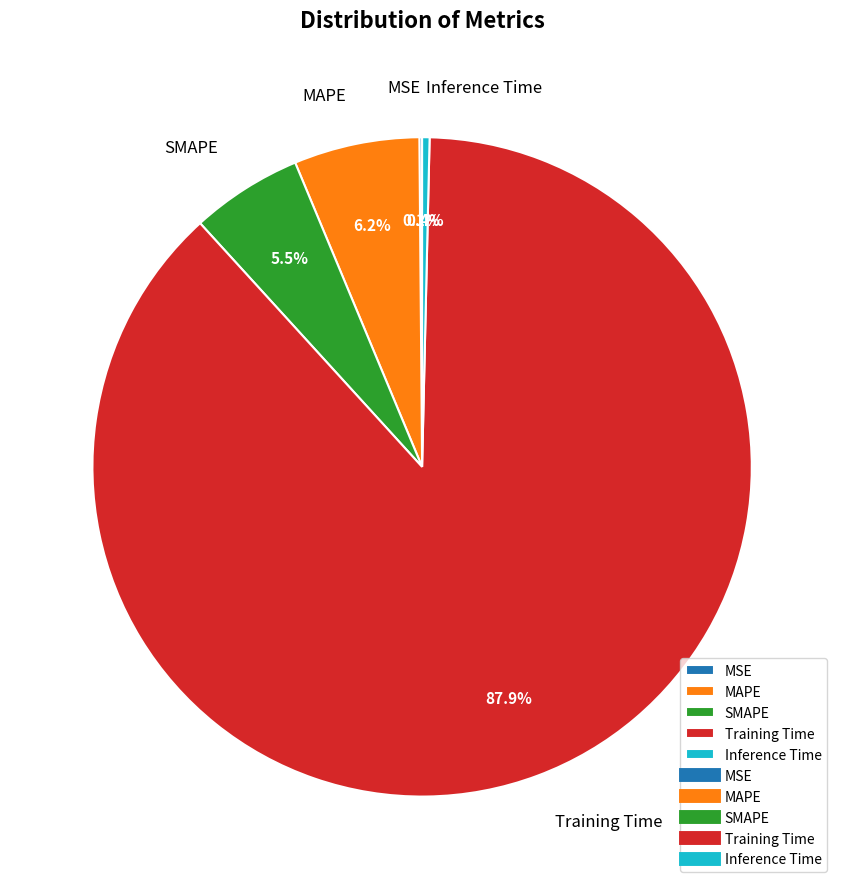

What percentage do Training Time and MAPE together represent?

94.0%